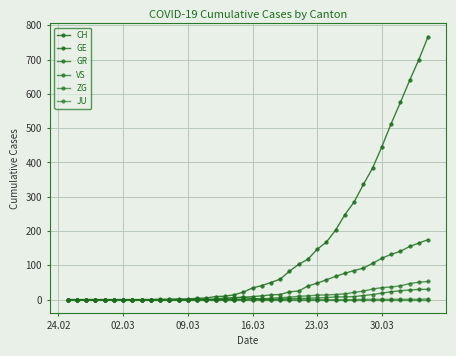

How many lines are shown in the chart?

6